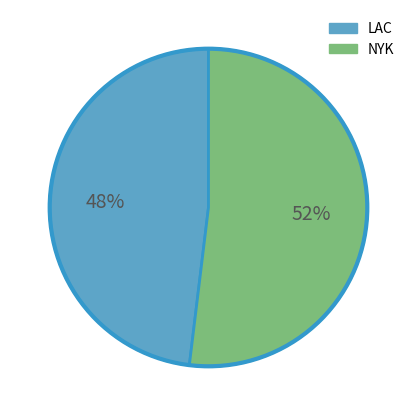

Does NYK account for over 50% of the chart?

Yes